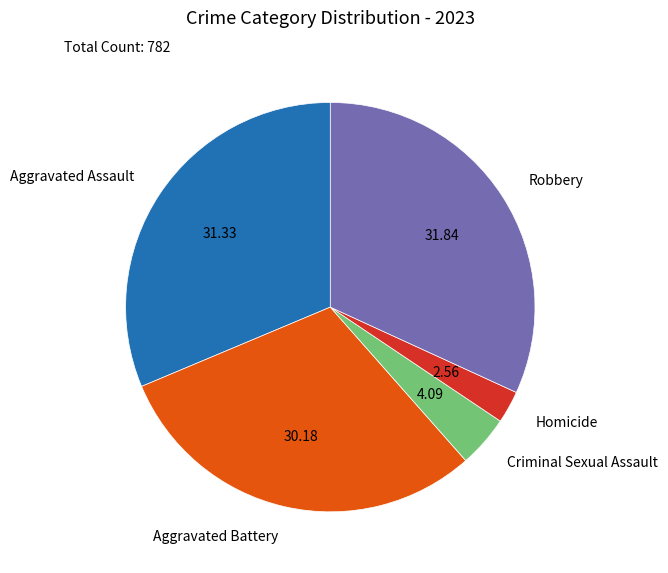

Is there a majority slice in this chart?

No